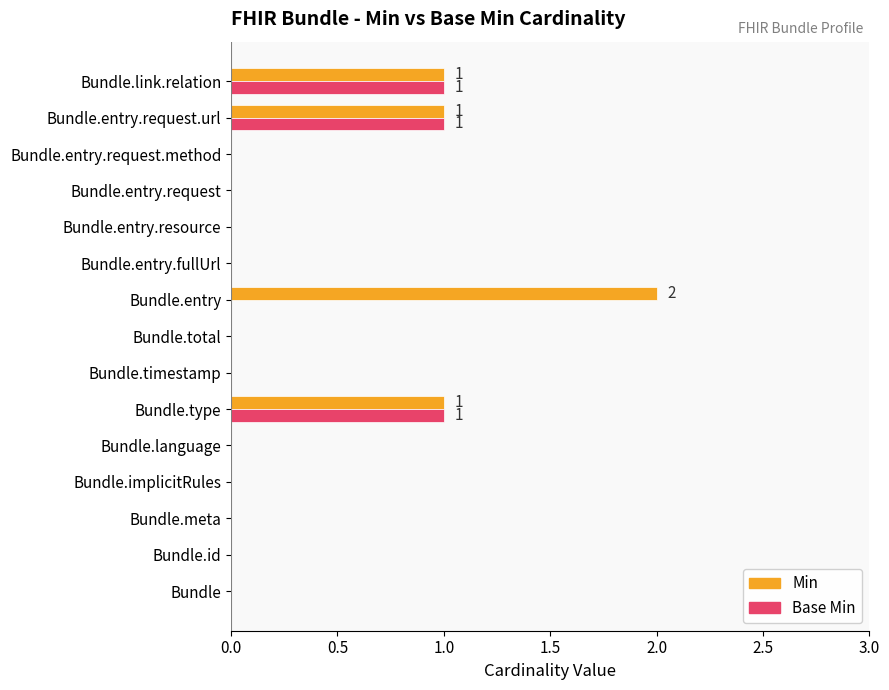

The Base Min series shows 1 at Bundle.type. True or false?

True